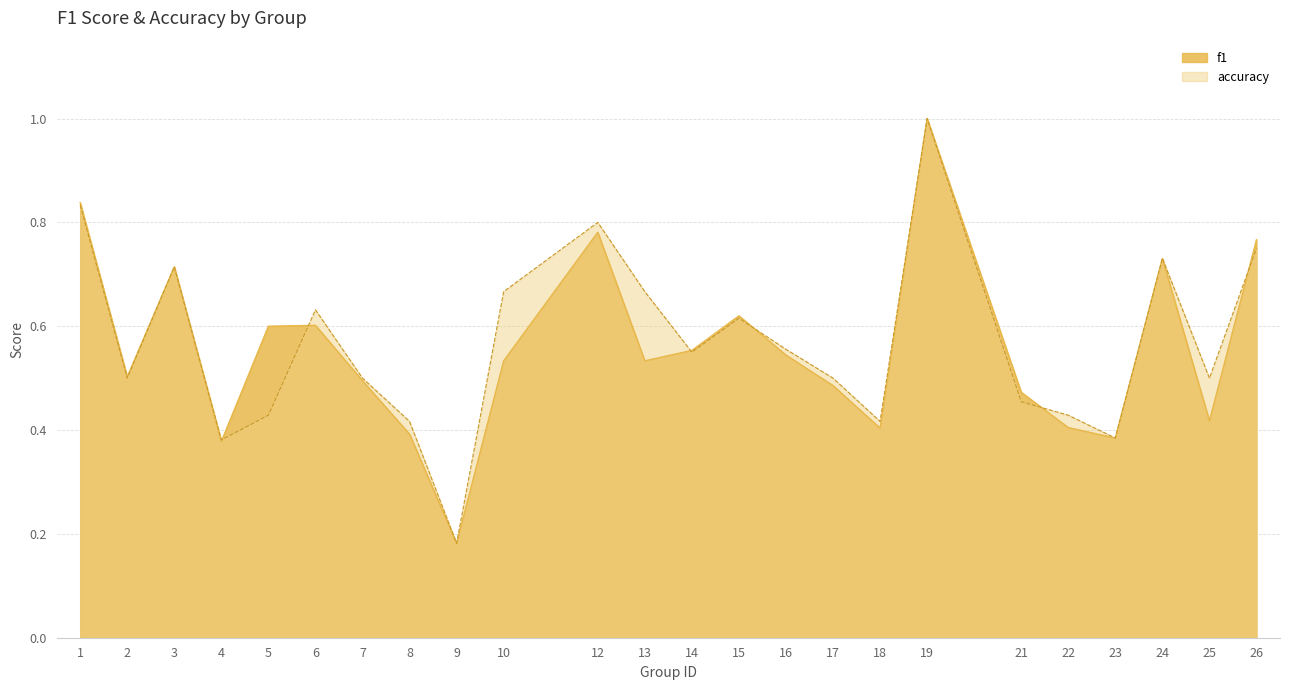

How many lines are shown in the chart?

2